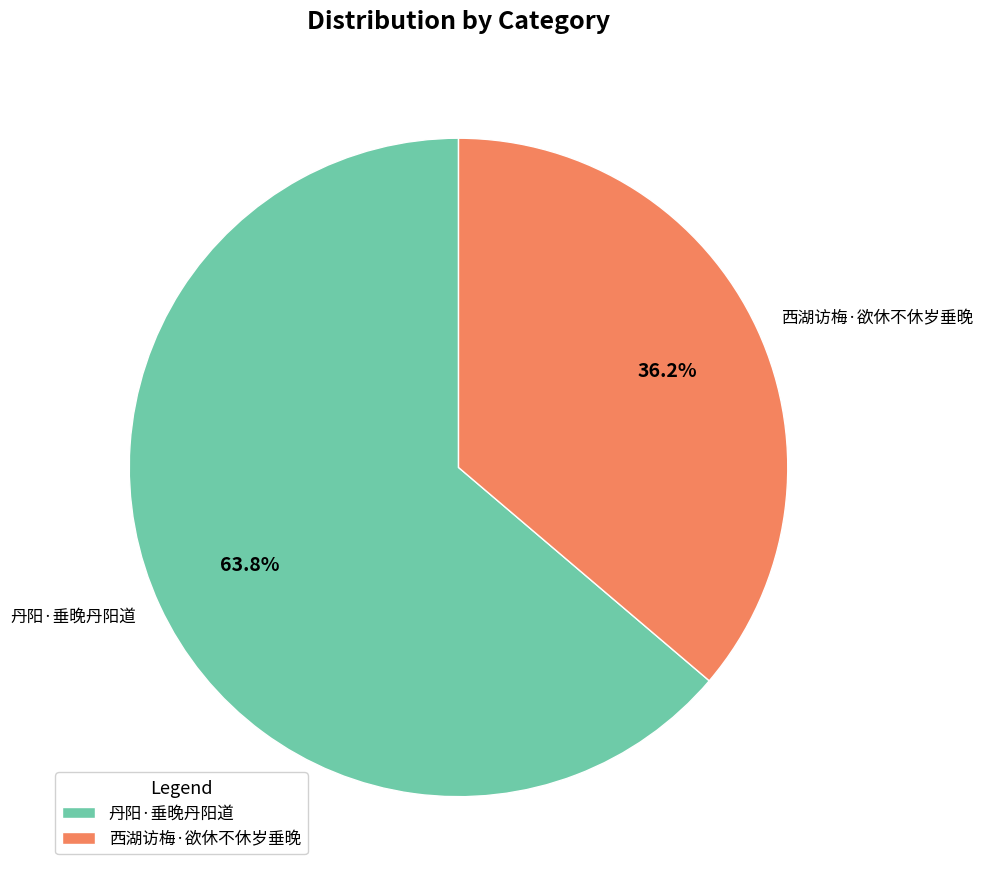

To the nearest percent, what percentage of the pie is 西湖访梅·欲休不休岁垂晚?

36%